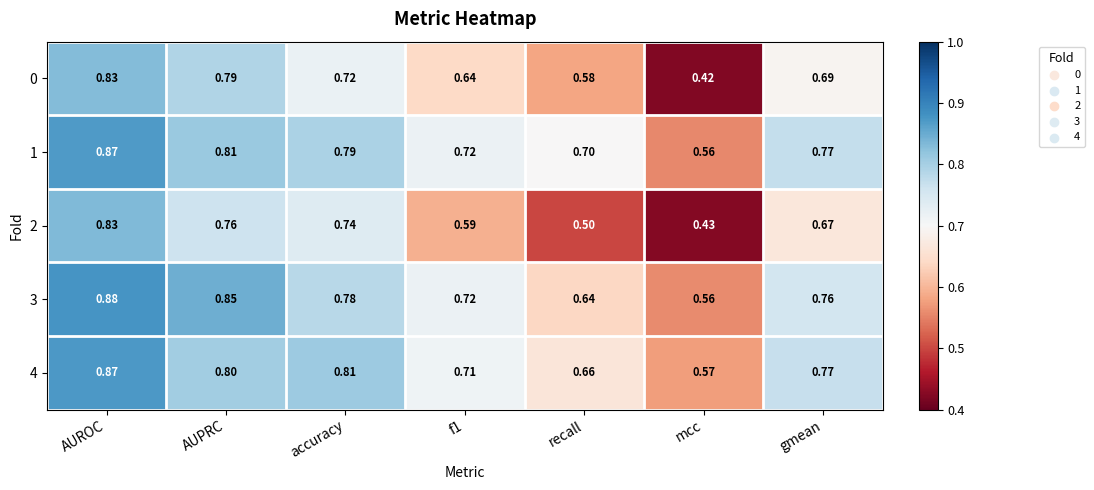

Which category has the highest value across all series?

AUROC